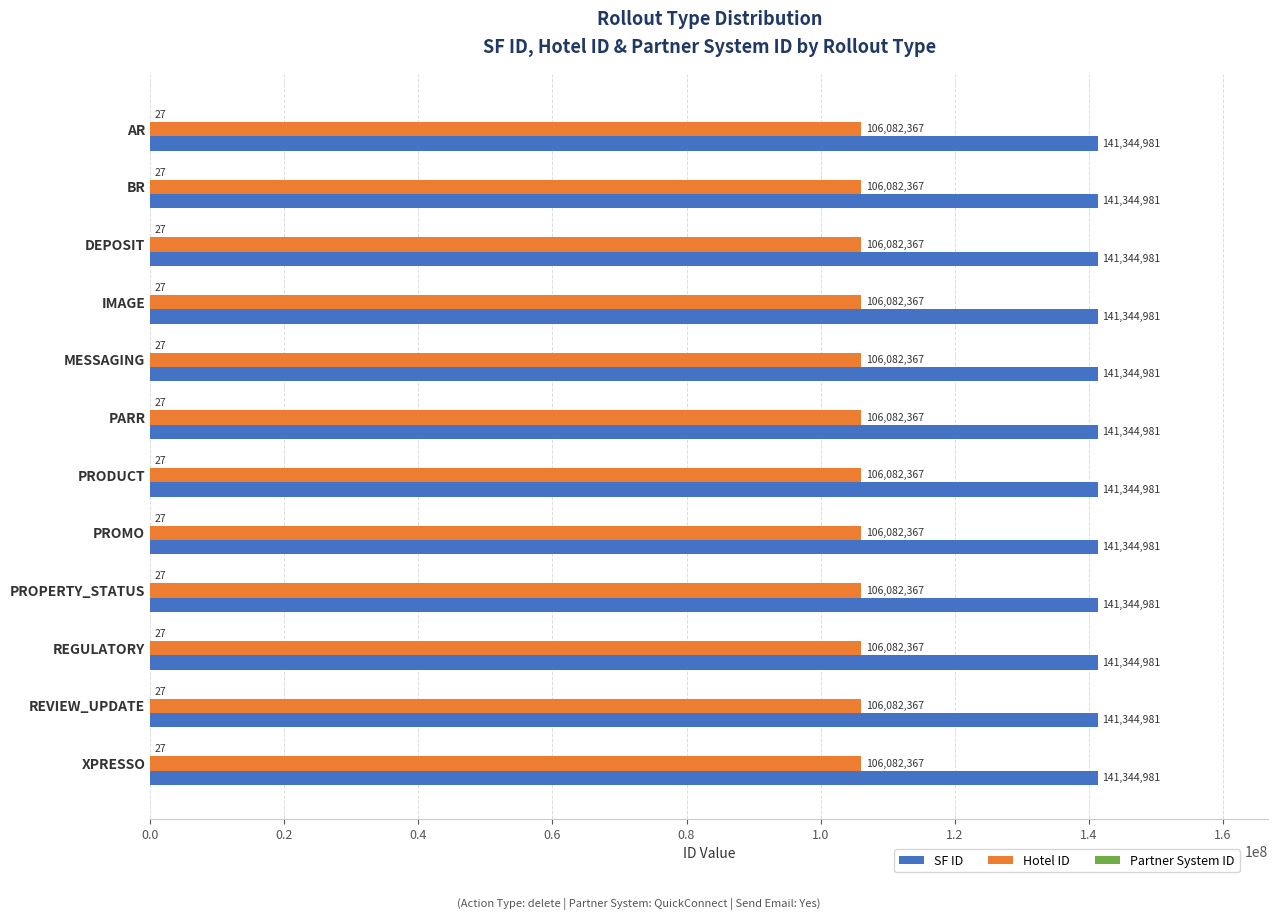

What is the sum of the SF ID values at PARR and REVIEW_UPDATE?

282689962